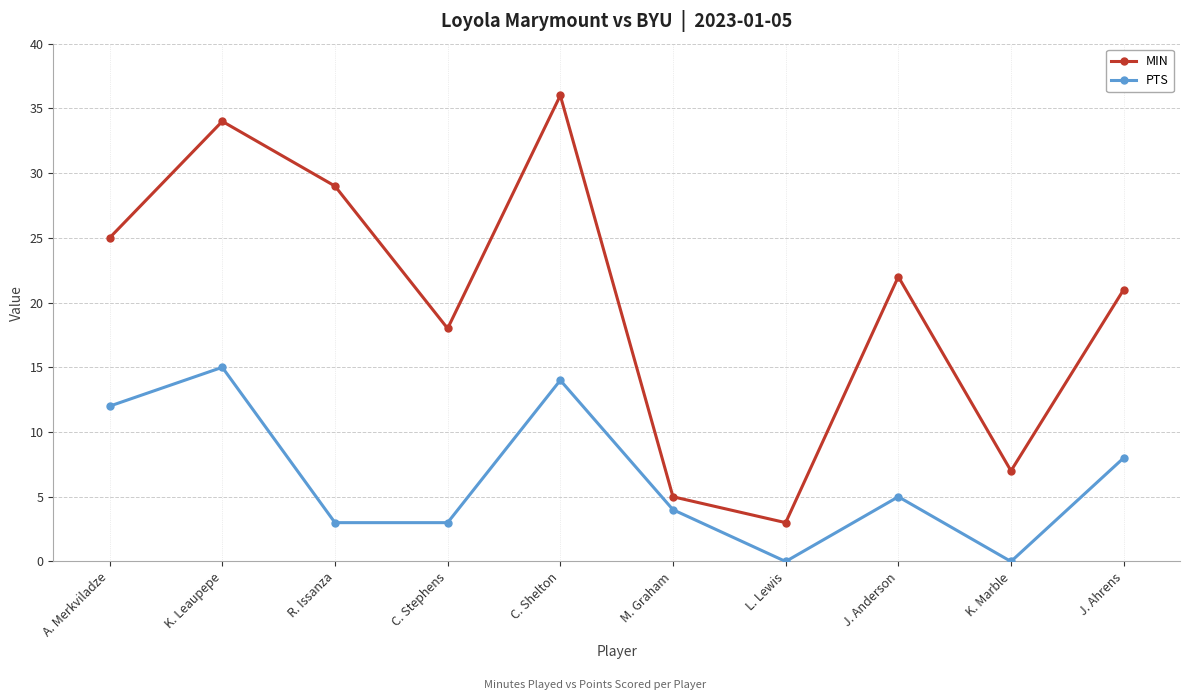

List the labels in order of MIN value, largest first.

C. Shelton, K. Leaupepe, R. Issanza, A. Merkviladze, J. Anderson, J. Ahrens, C. Stephens, K. Marble, M. Graham, L. Lewis